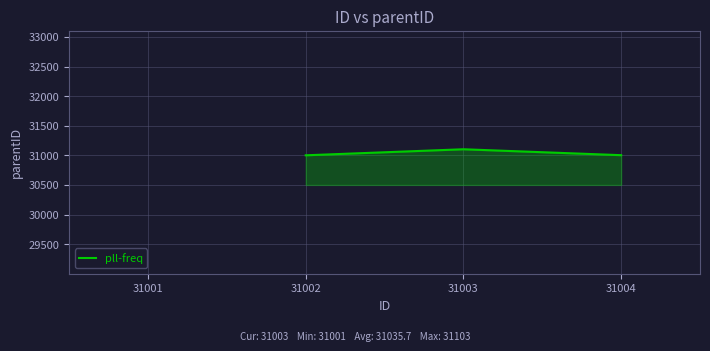

Is it true that the value at 31002 is 31001.0?

True